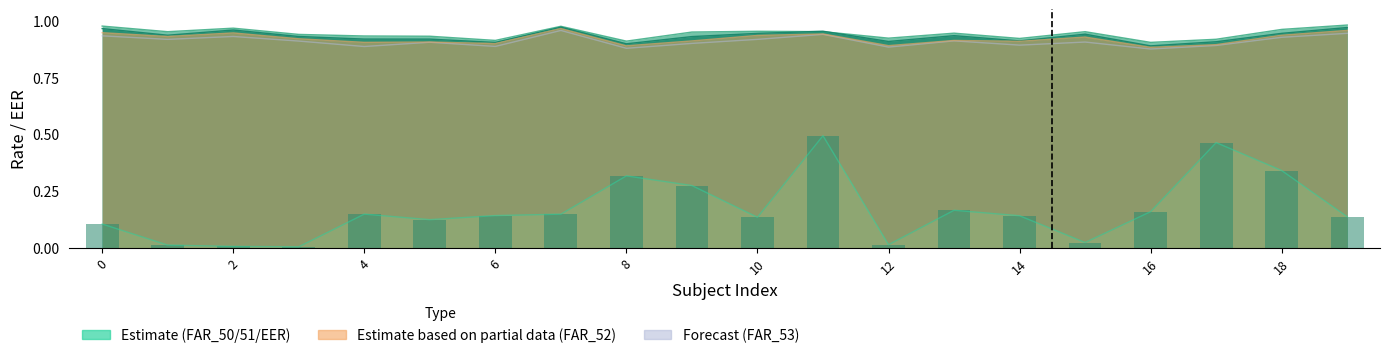

What is the difference between the second highest and minimum values in the EER series?

0.5